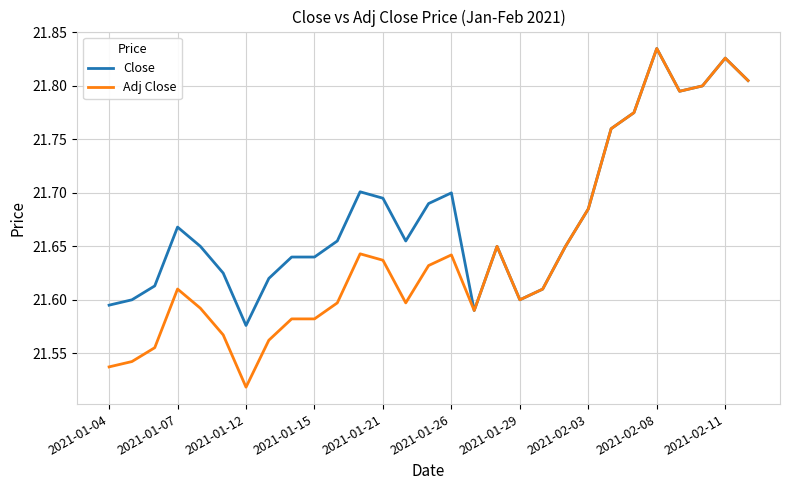

Rank the series by their average value, from lowest to highest.

Adj Close, Close